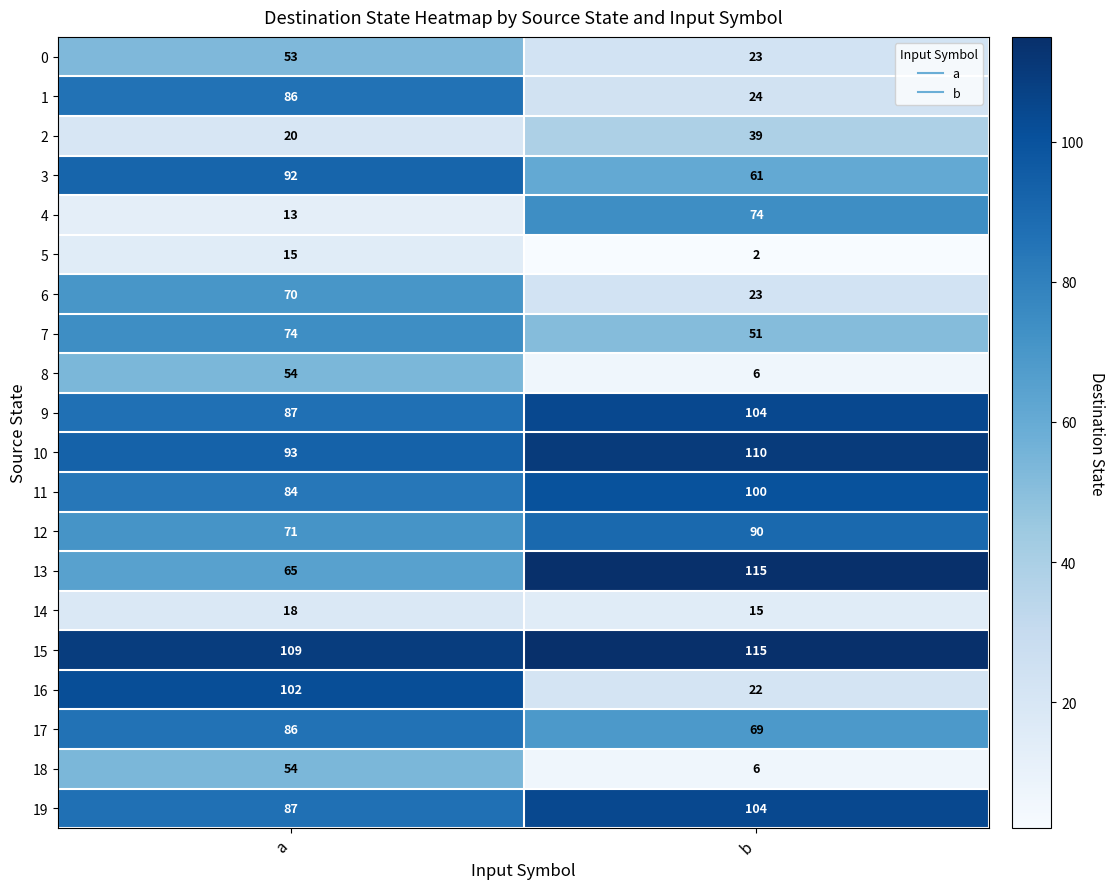

Which category has the lowest value across all series?

b